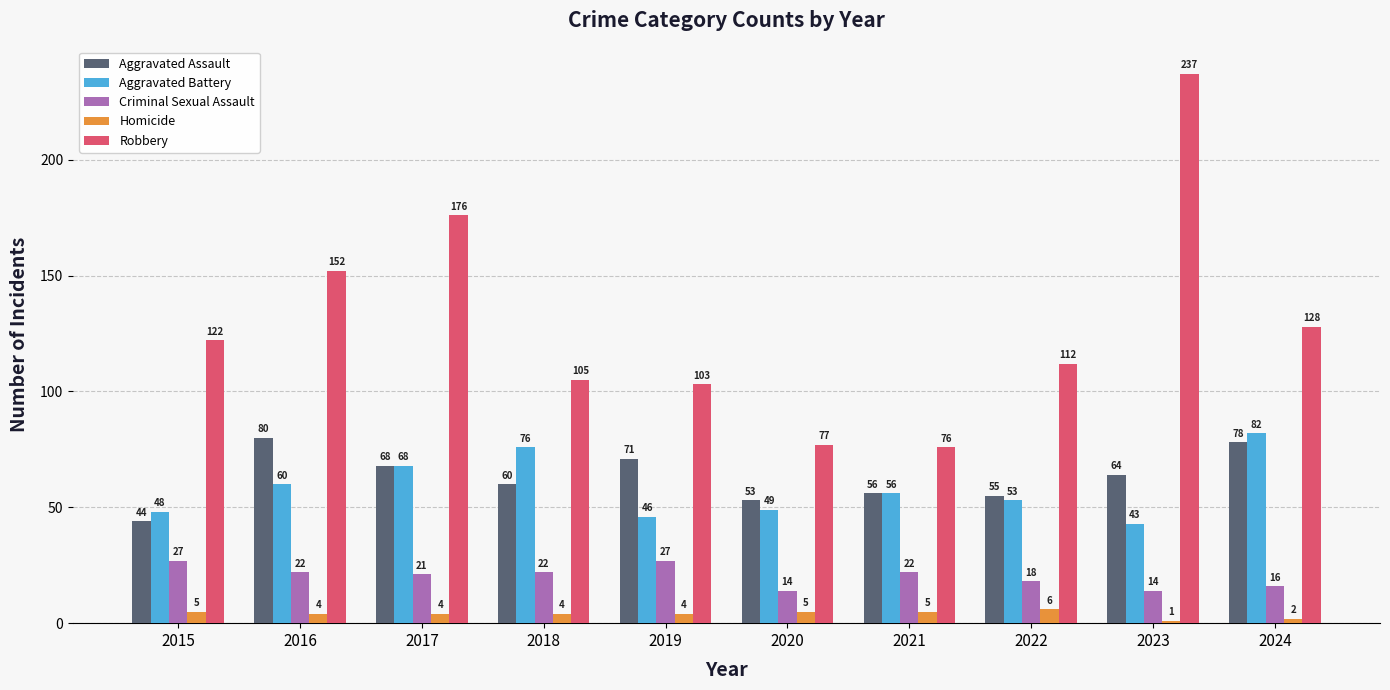

How many bars are there in each group?

5